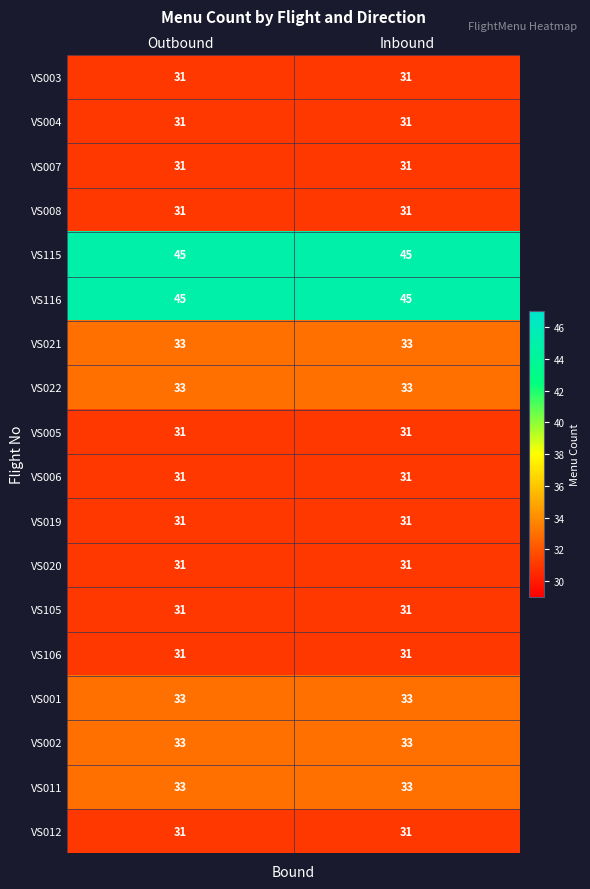

Is it true that VS002 equals 33 at Outbound?

True